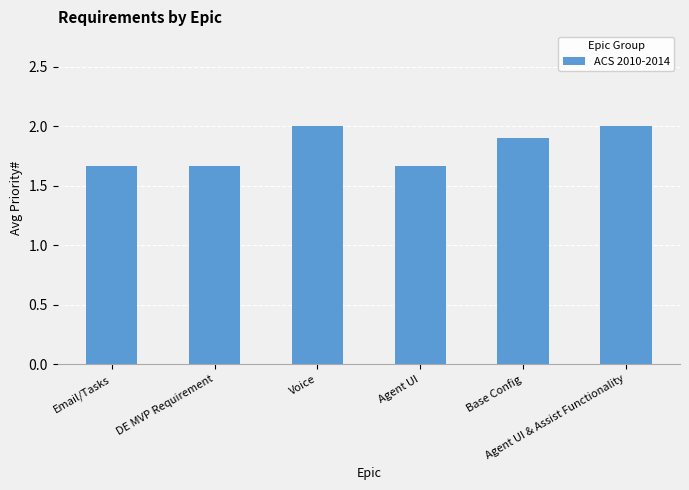

What is the greatest value displayed?

2.0